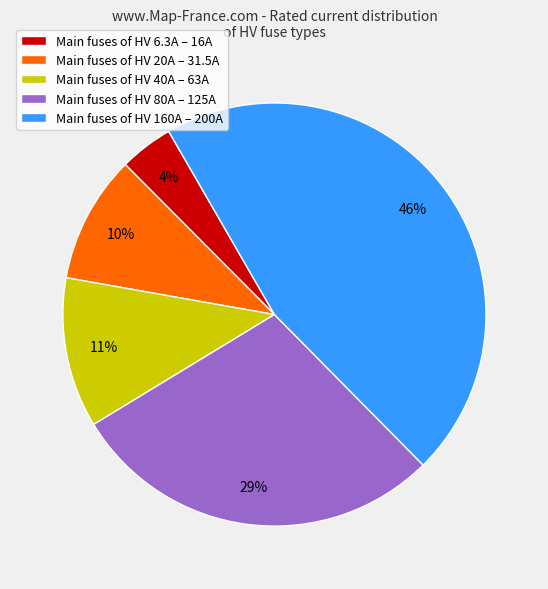

Is there any slice that represents more than half of the pie?

No